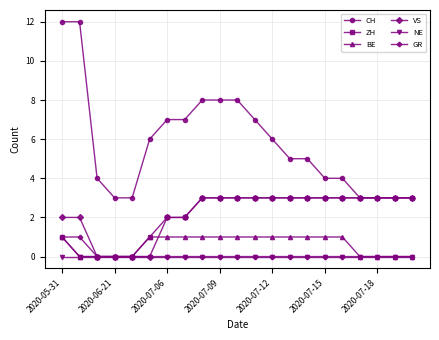

Which series has the largest range (max minus min)?

CH